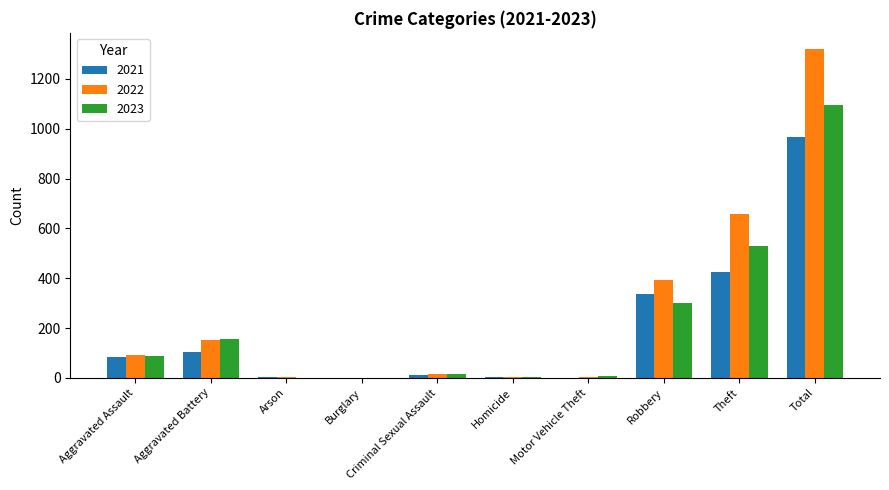

What is the sum of all 2023 values?

2192